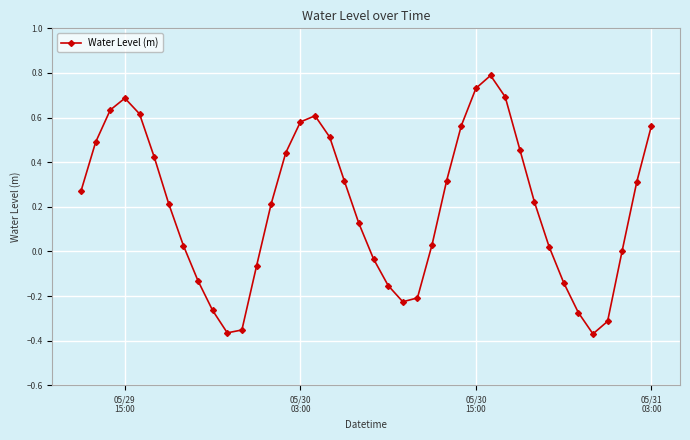

What is the greatest value displayed?

0.8